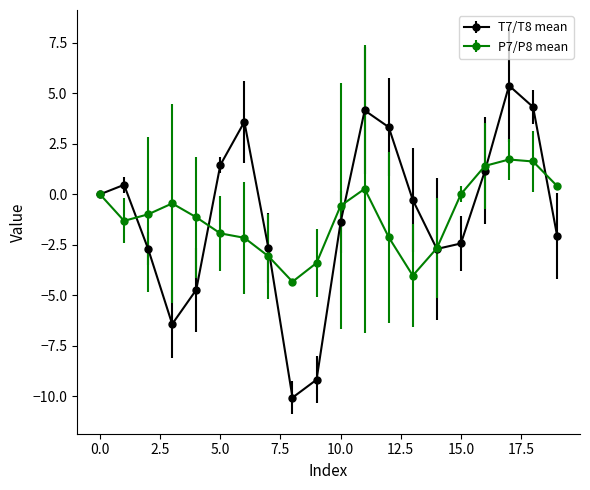

At how many categories does at least one series exceed 3?

5